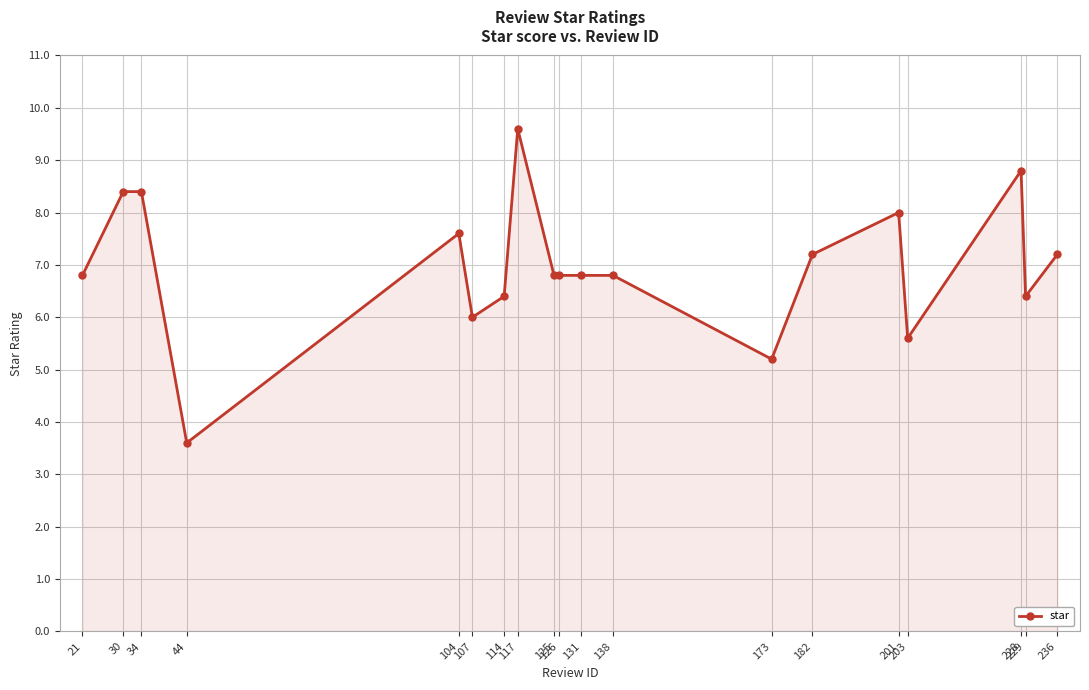

What is the sum of all values?

132.4